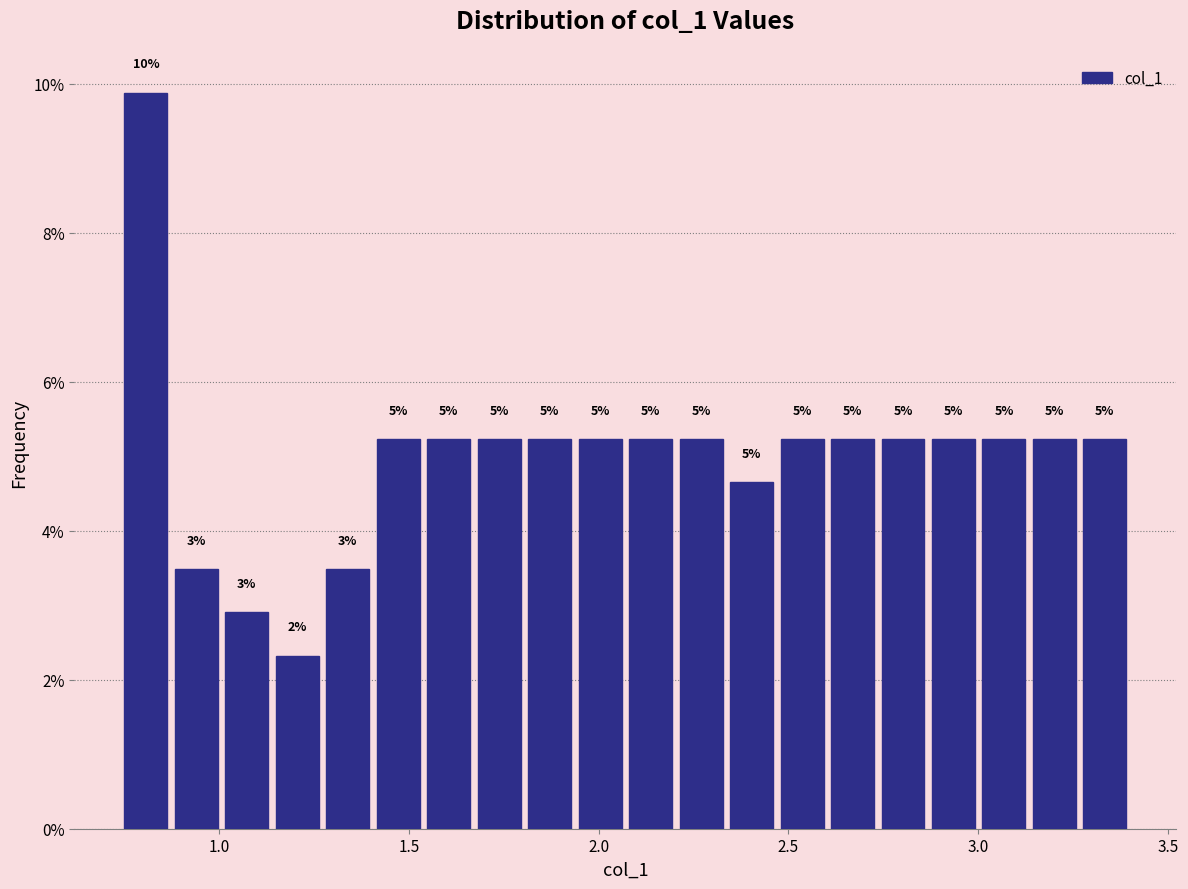

Around what value on the x-axis is the tallest bar? Give the approximate position of its centre, as read against the axis.

0.80